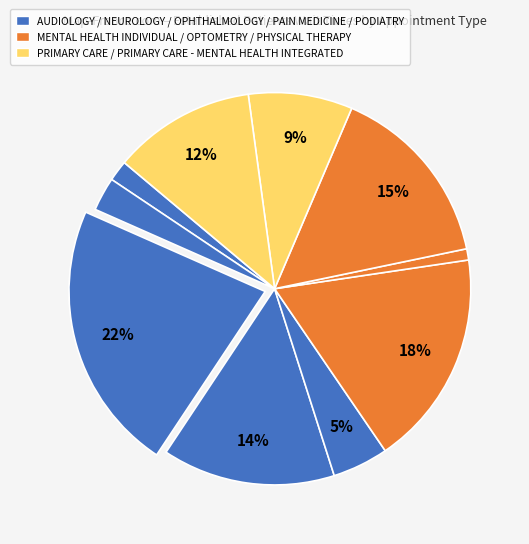

Count the number of slices in the pie.

10